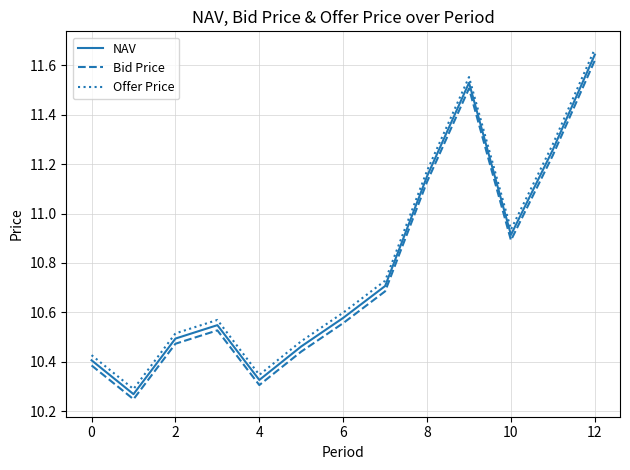

True or false: NAV and Offer Price intersect in this chart.

False